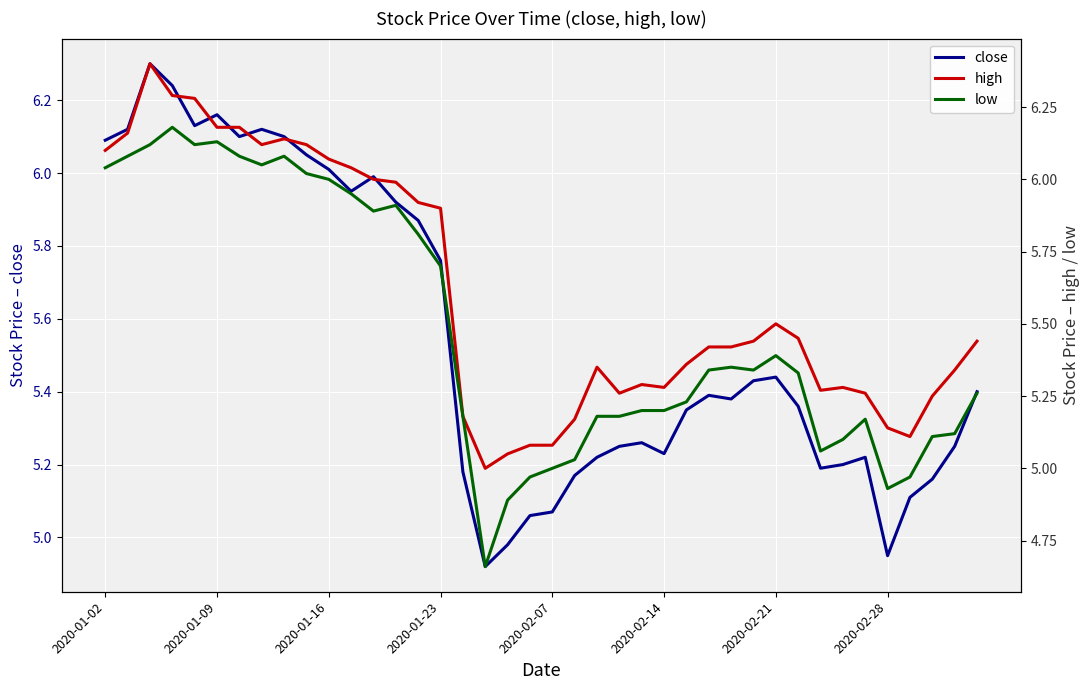

How many data points in low are less than 5?

5